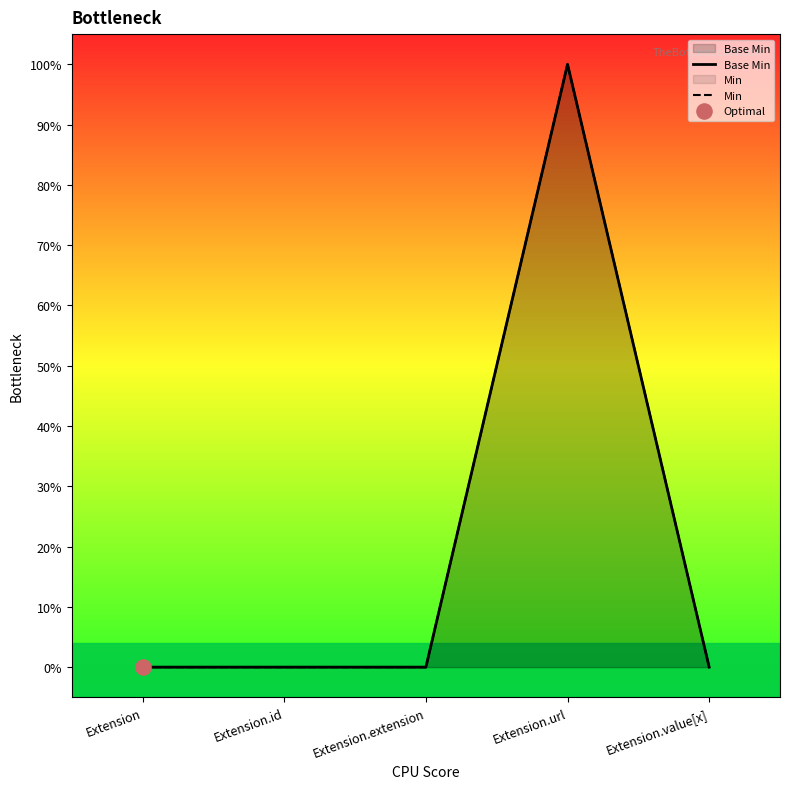

Which series has the largest Y range (max minus min)?

Base Min